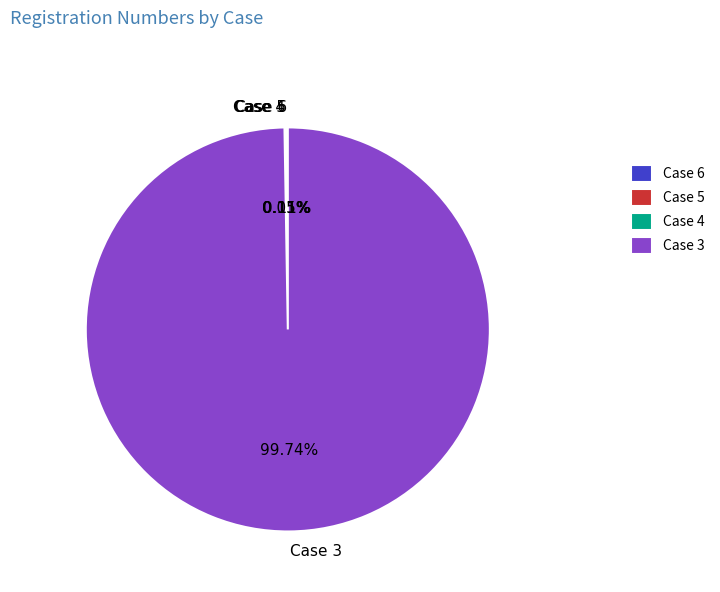

What is the largest slice in the pie chart?

Case 3